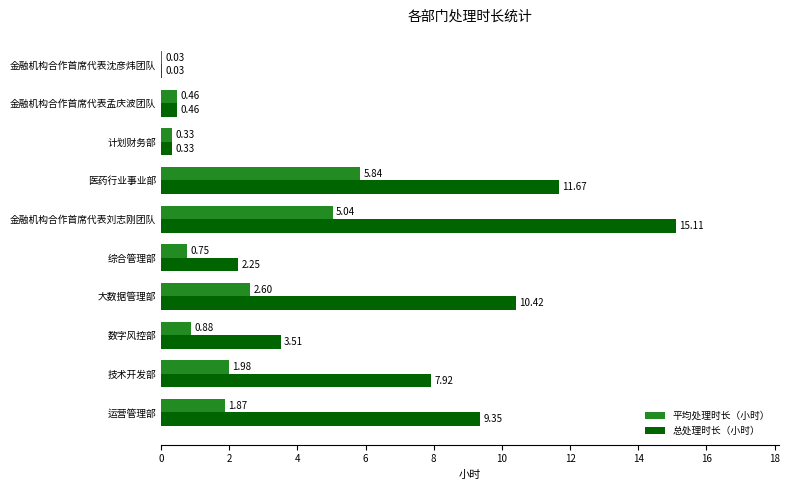

Which category has the highest value in the 平均处理时长（小时） series?

医药行业事业部